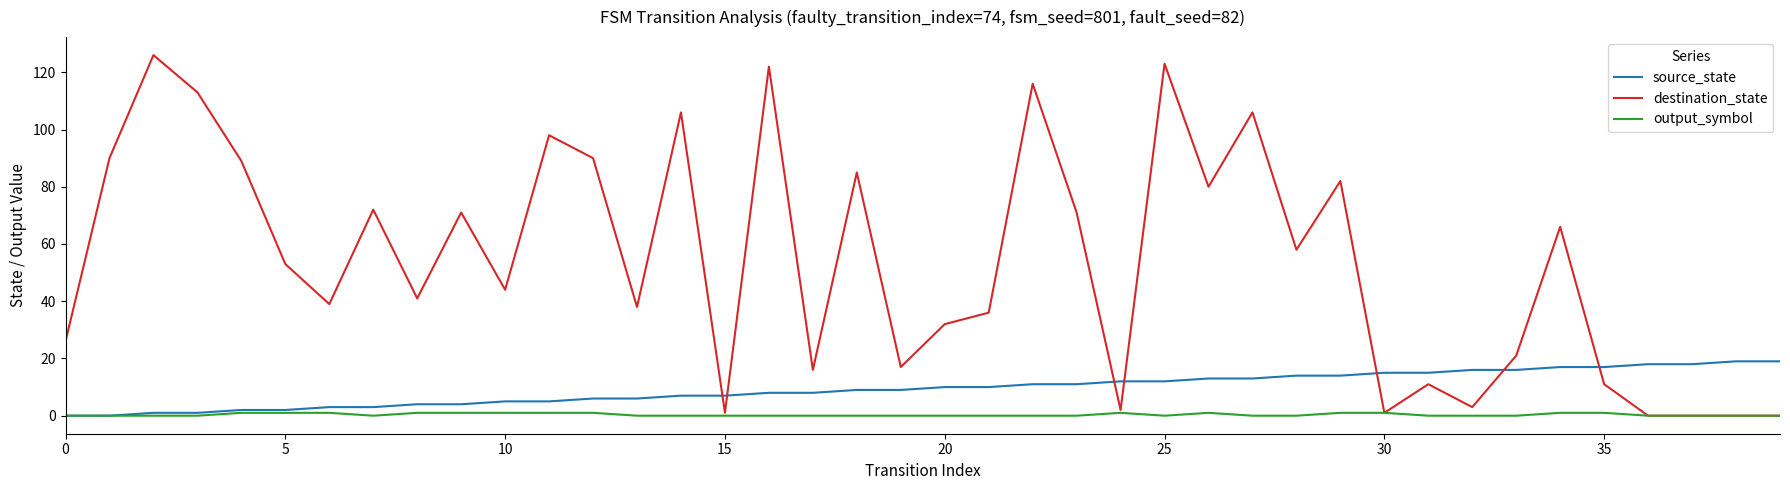

What is the maximum value shown in the chart?

126